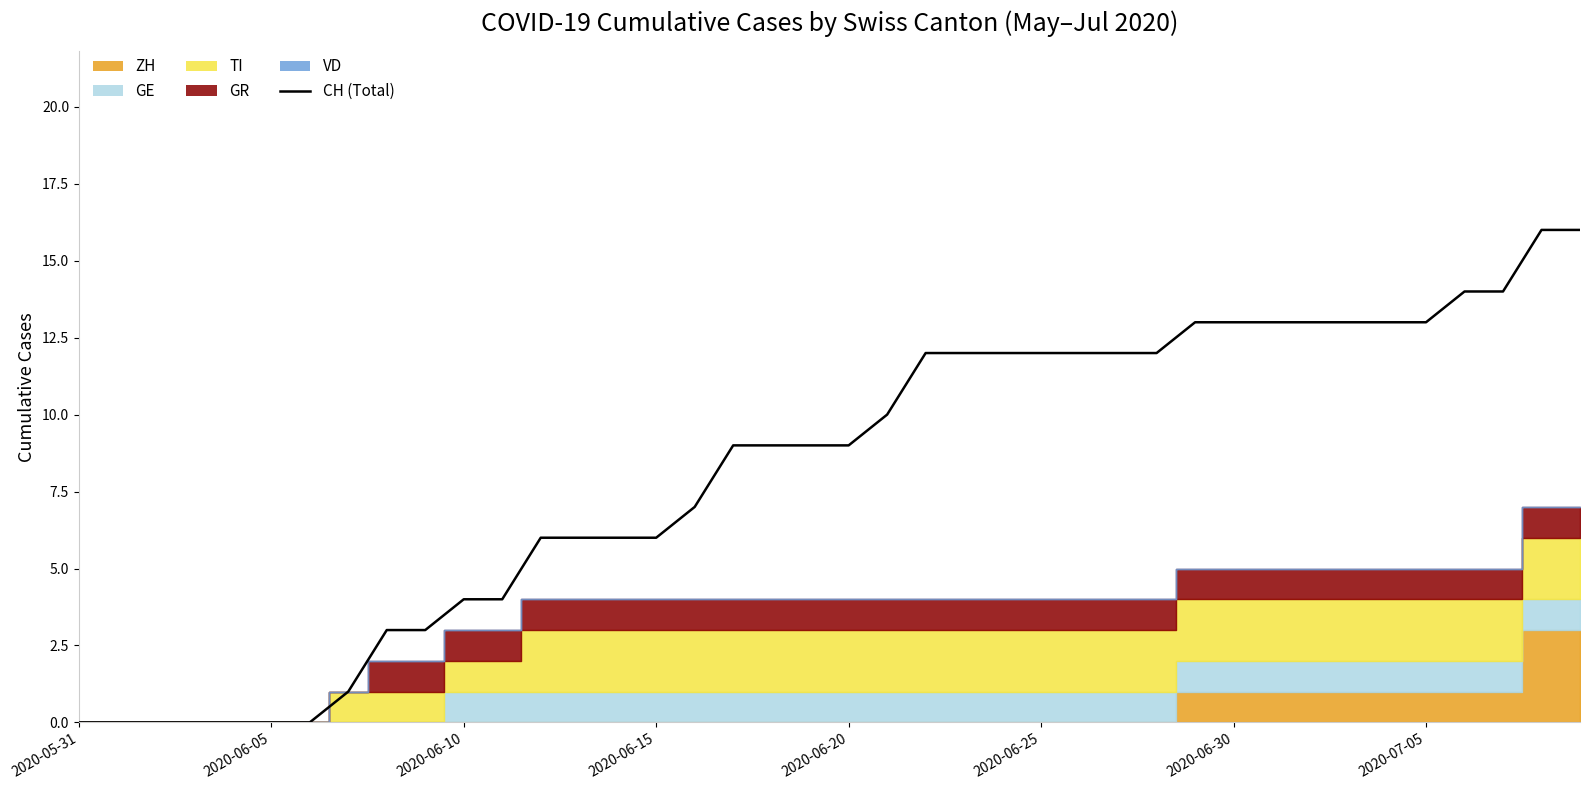

What is the difference between the values at 31 and 39?

3